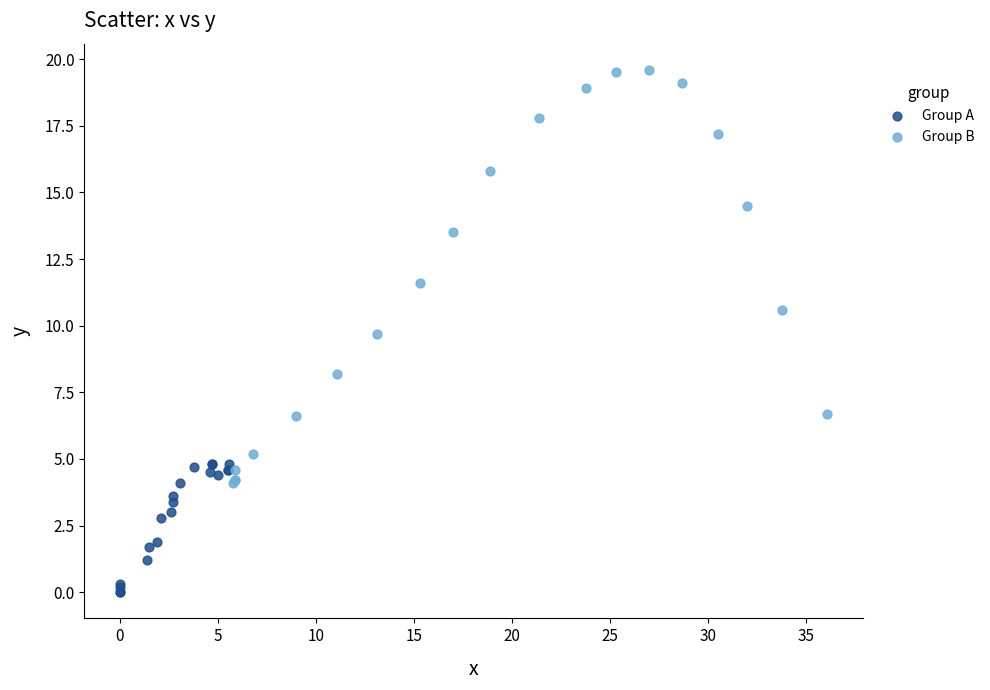

Which series has the widest spread of Y values?

Group B